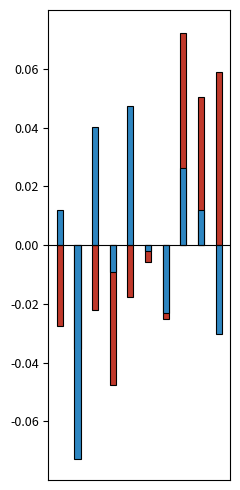

The Rewards_ep_eval series shows 0.0 at 8. True or false?

True